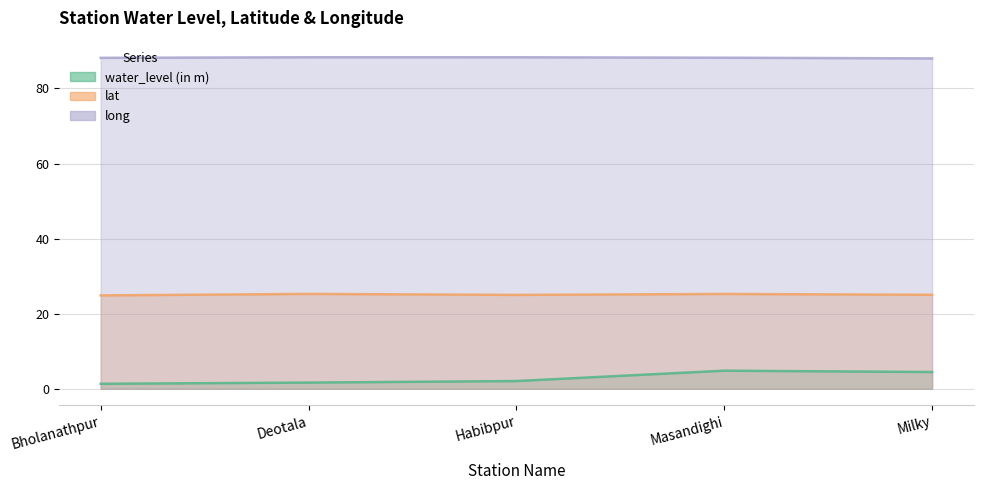

What is the difference between the maximum and minimum values in the lat series?

0.4